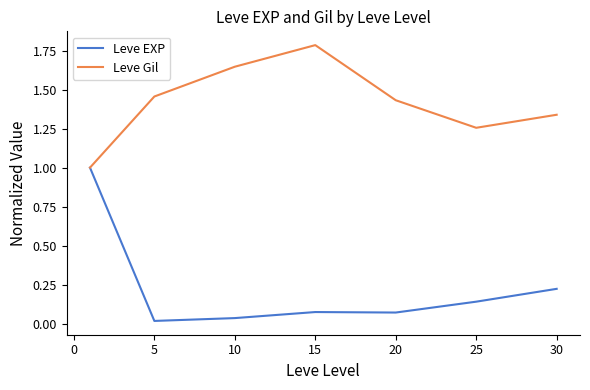

How many lines are shown in the chart?

2